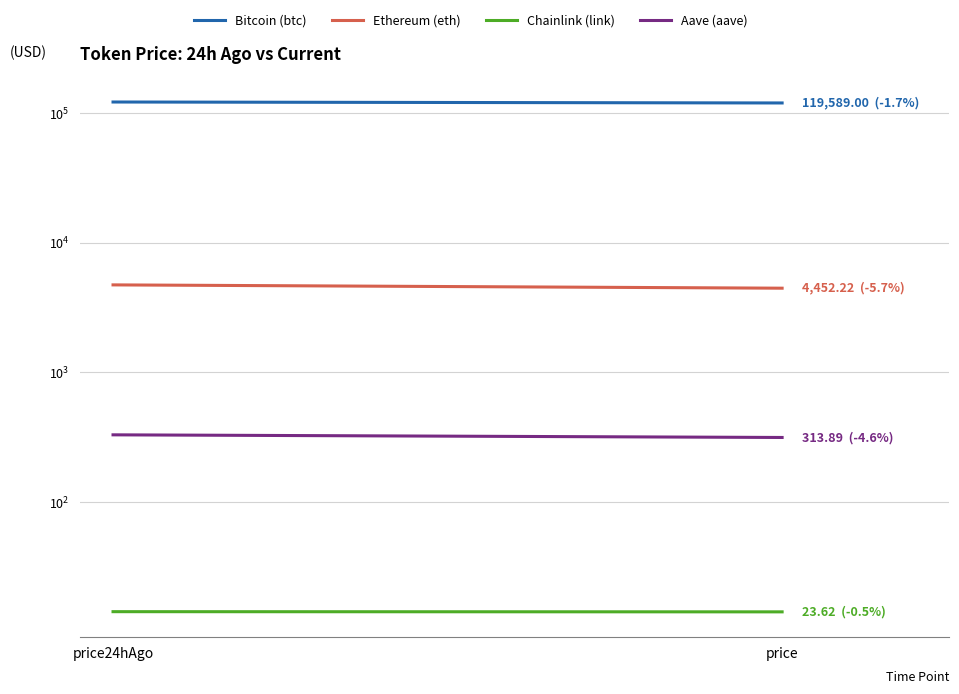

The value of Chainlink (link) at price is 40.2. True or false?

False